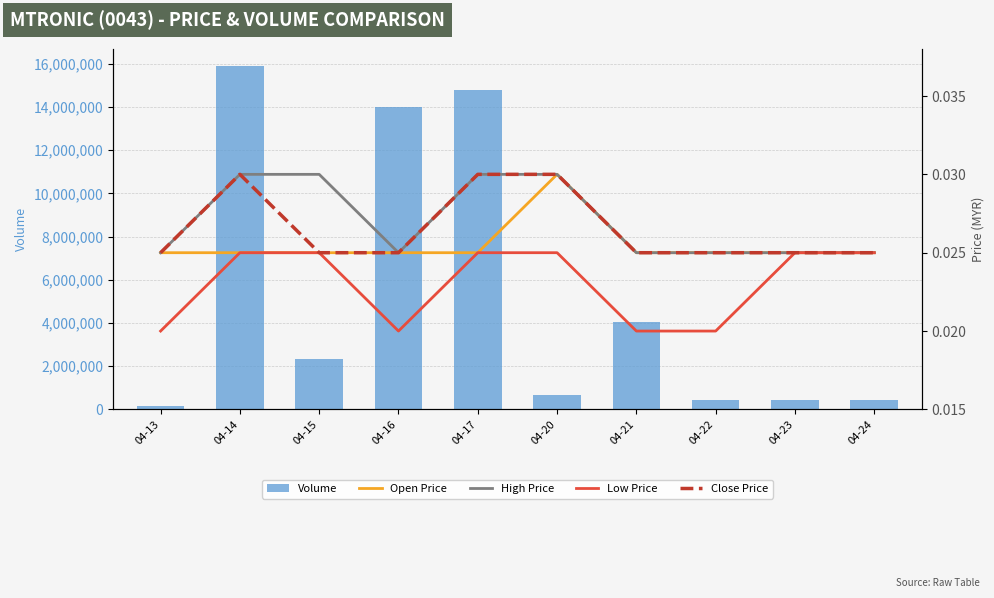

Which series has the largest range (max minus min)?

Volume